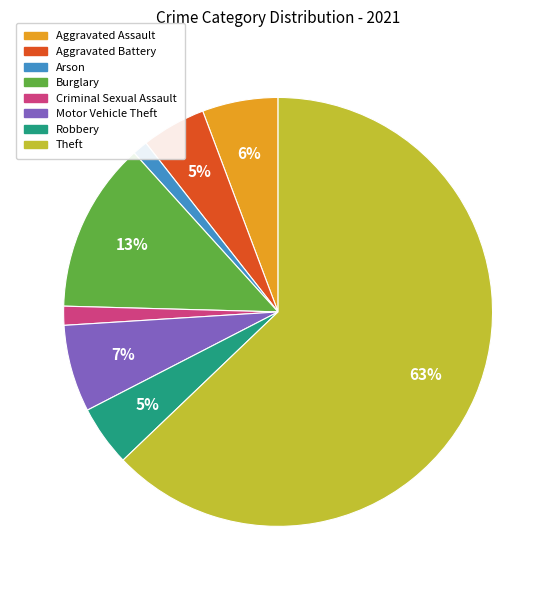

What percentage is the Criminal Sexual Assault slice, to the nearest percent?

1%